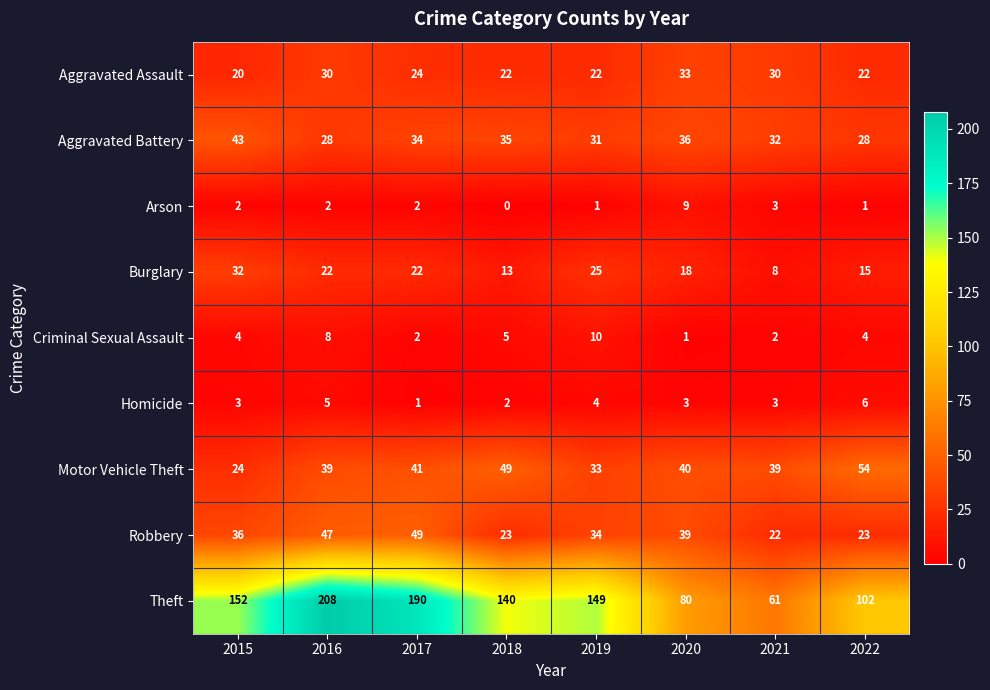

Is it true that Theft equals 145 at 2022?

False